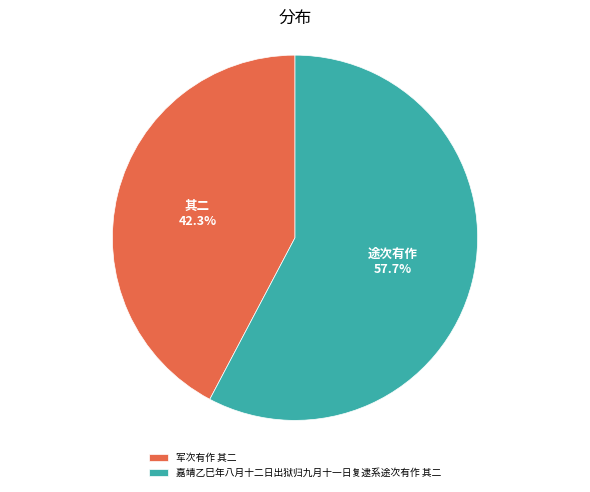

To the nearest percent, what is the difference between the 军次有作 其二 and 嘉靖乙巳年八月十二日出狱归九月十一日复逮系途次有作 其二 slice percentages?

15%